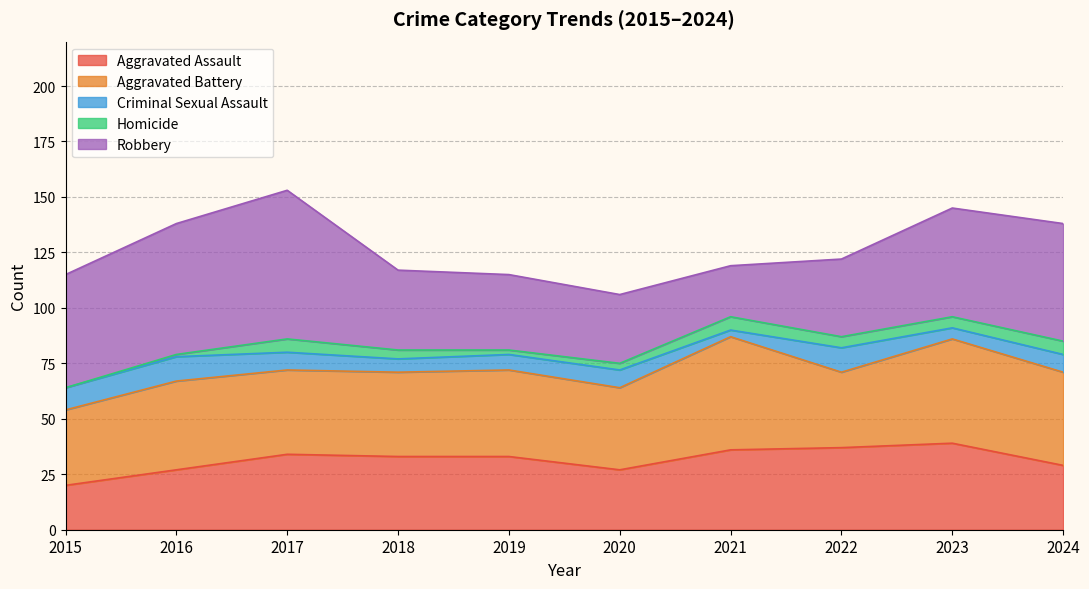

Rank the series at 2018 from lowest to highest value.

Homicide, Criminal Sexual Assault, Aggravated Assault, Robbery, Aggravated Battery